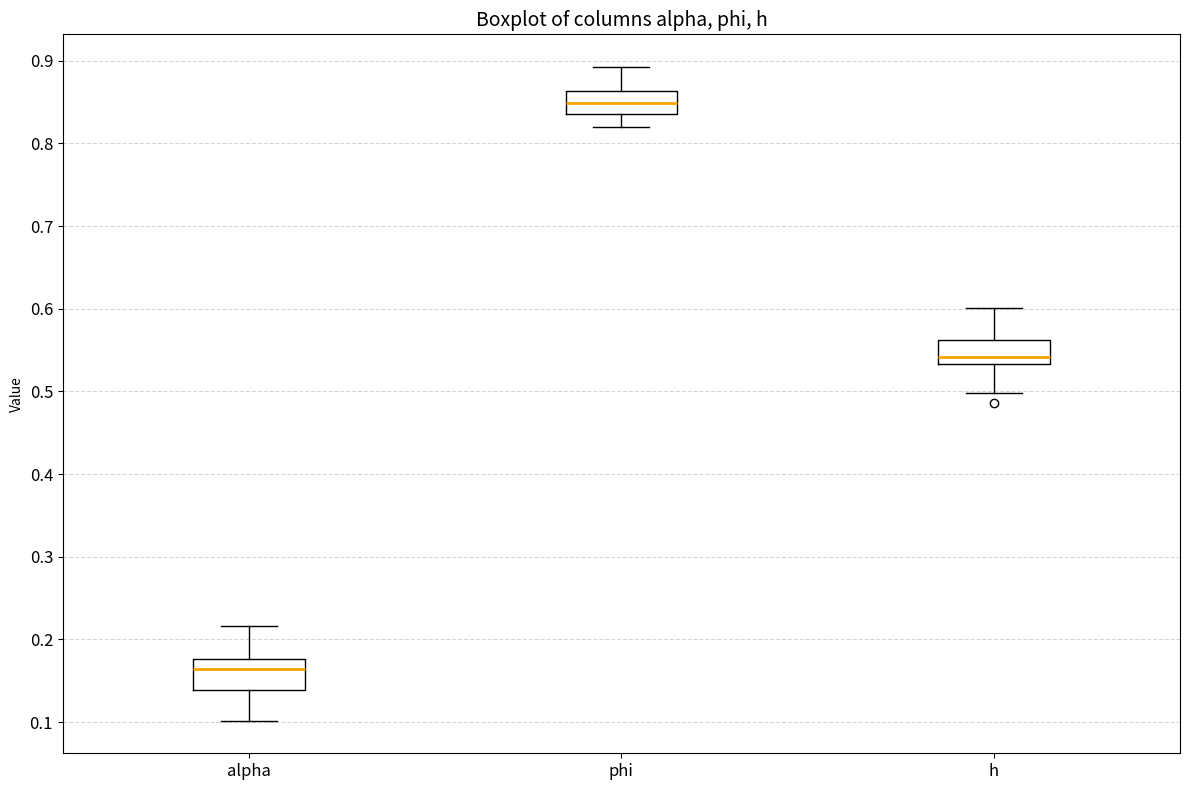

Reading left to right, read every box against the y-axis: the position of its median line, the range the box covers, and the ends of its whiskers. The values are not printed on the chart, so give them approximately, as read against the axis.

alpha: median 0.16, box 0.14 to 0.18, whiskers 0.10 to 0.22
phi: median 0.85, box 0.83 to 0.86, whiskers 0.82 to 0.89
h: median 0.54, box 0.53 to 0.56, whiskers 0.50 to 0.60